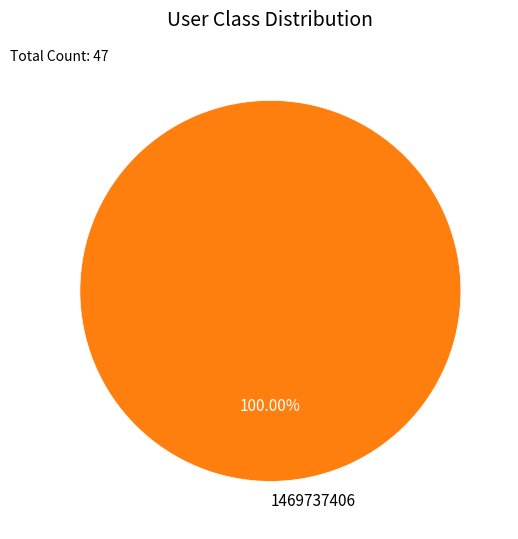

To the nearest percent, what percentage of the pie is 1469737406?

100%